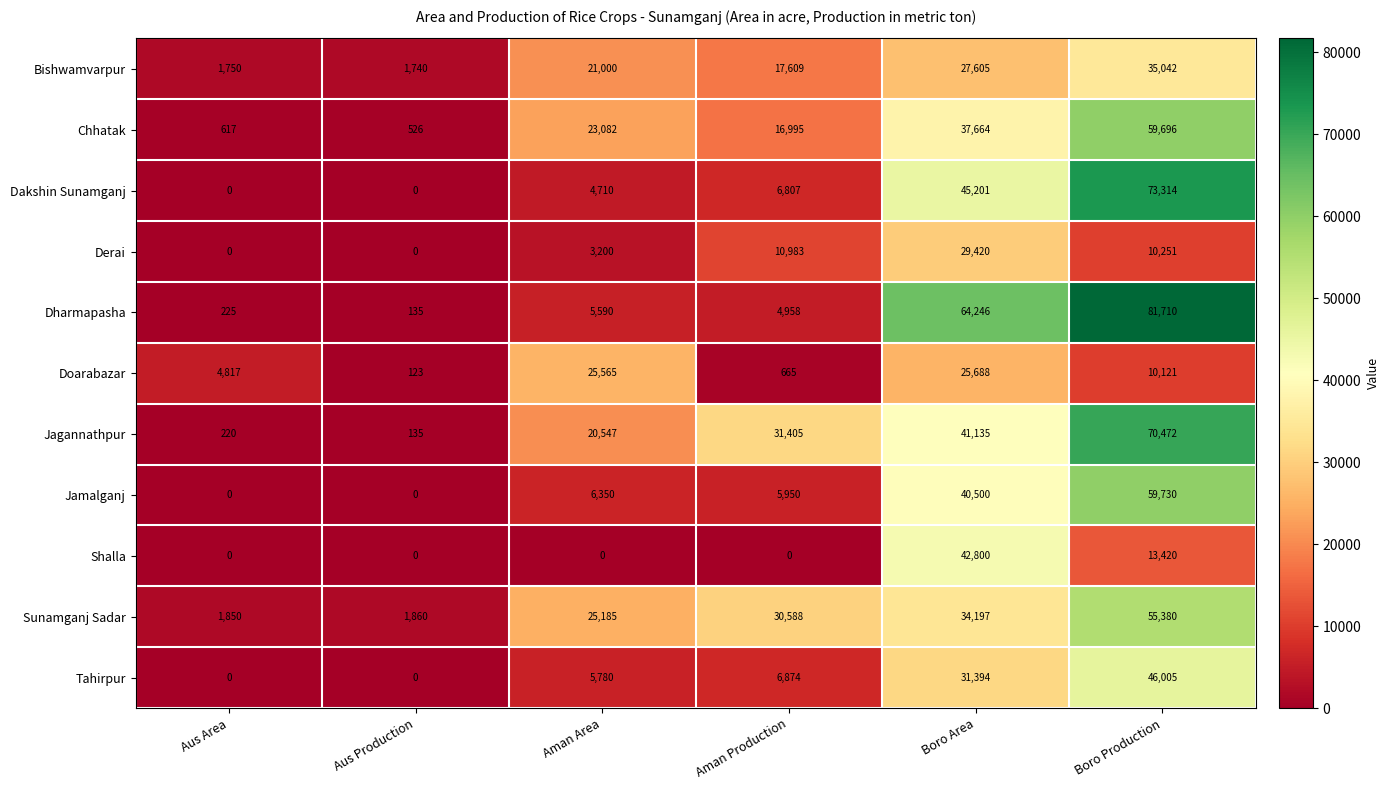

How many distinct data groups are displayed?

11